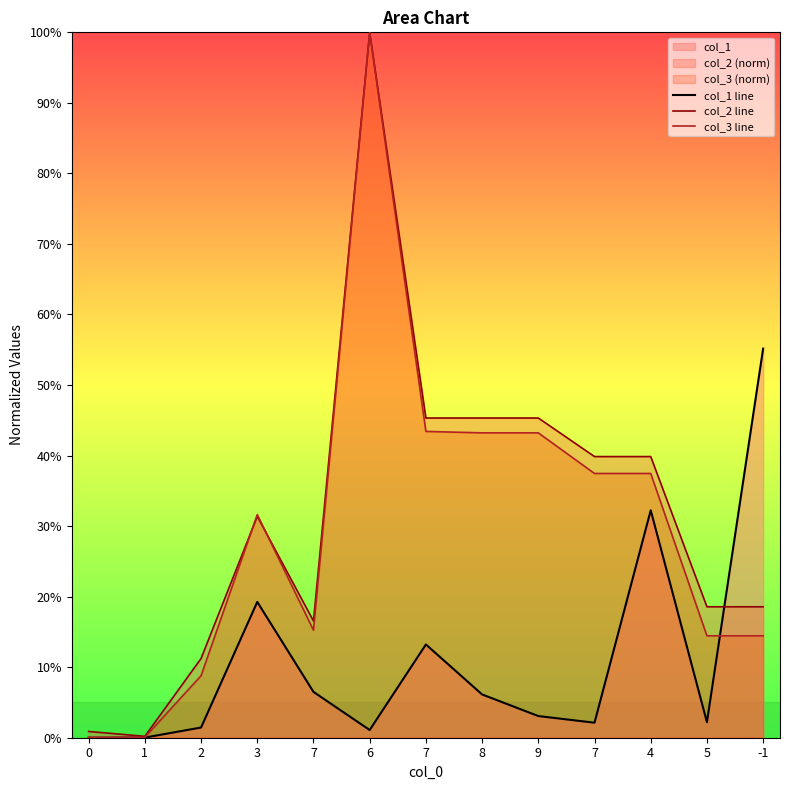

What is the highest value of the col_3 line series?

1.0